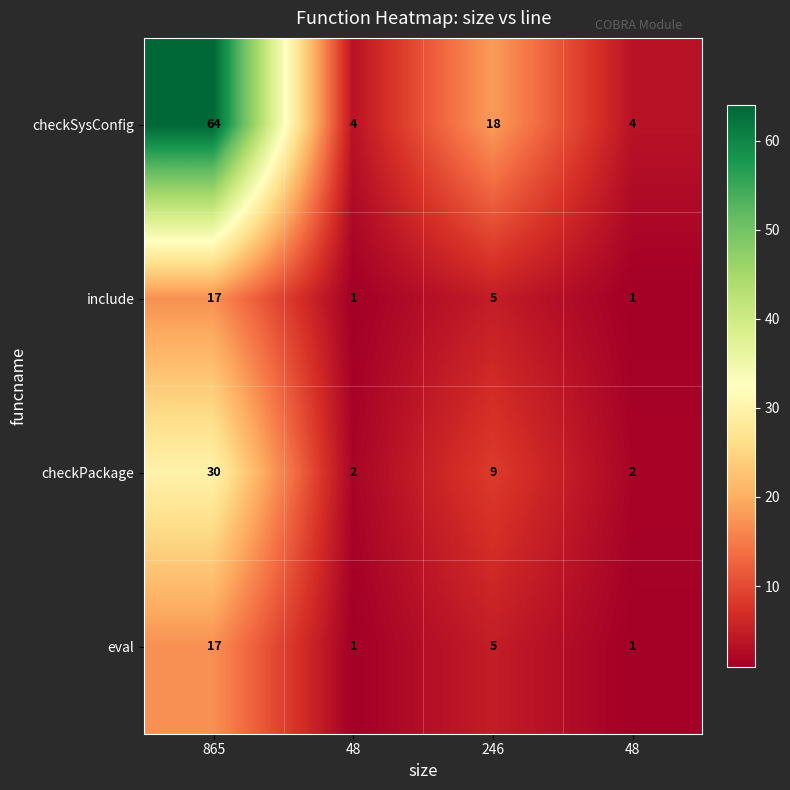

Reading right to left, transcribe all the data shown in this chart.

checkSysConfig: 48=4.0	246=18.0	48=4.0	865=64.0
include: 48=1.0	246=5.0	48=1.0	865=17.0
checkPackage: 48=2.0	246=9.0	48=2.0	865=30.0
eval: 48=1.0	246=5.0	48=1.0	865=17.0